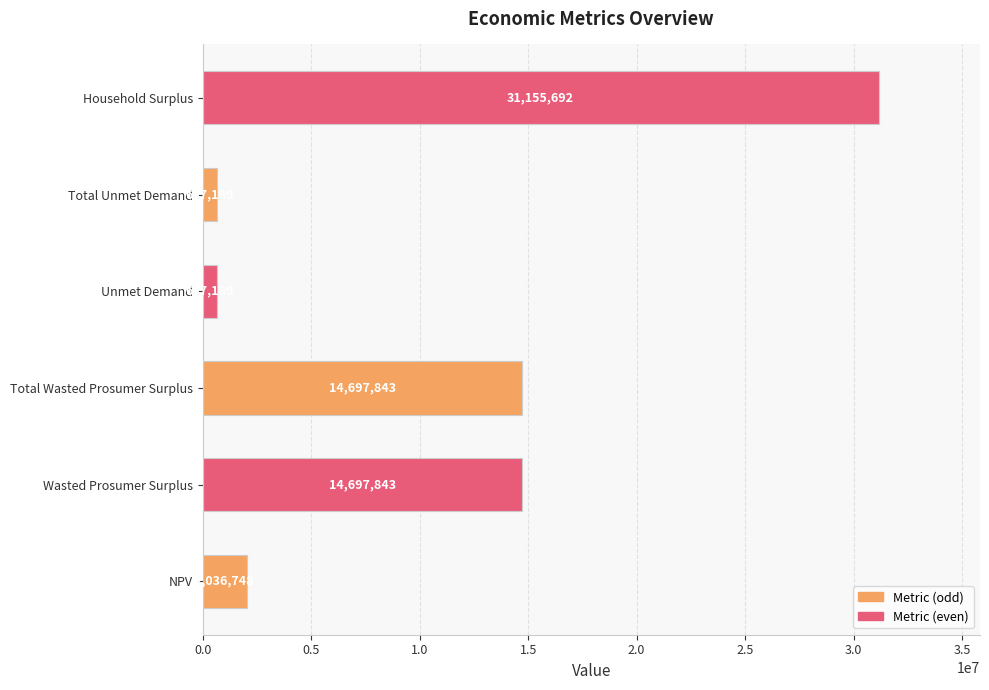

True or false: the data shows 31155692.3 at Household Surplus.

True